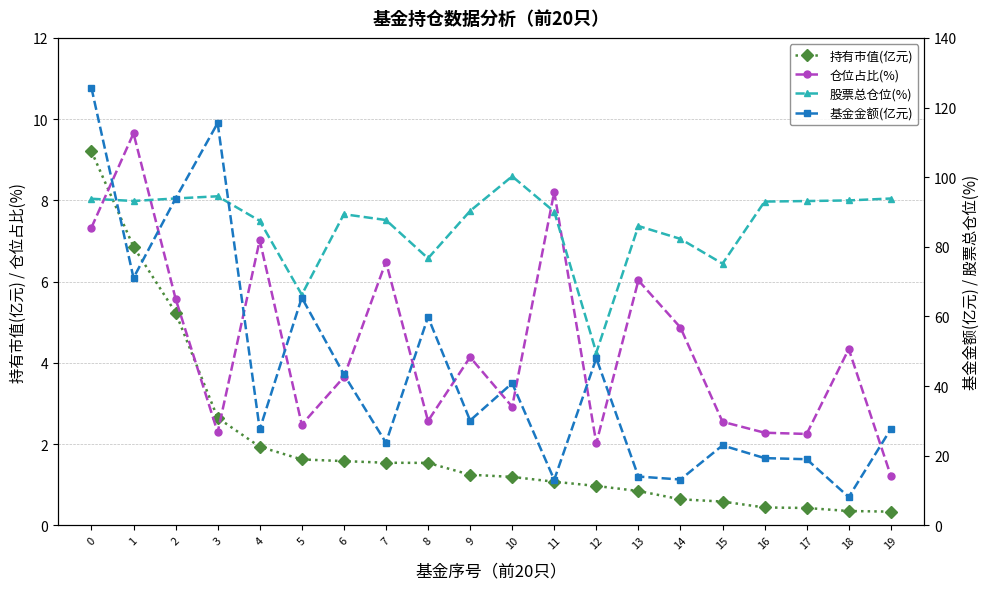

How many lines are shown in the chart?

4